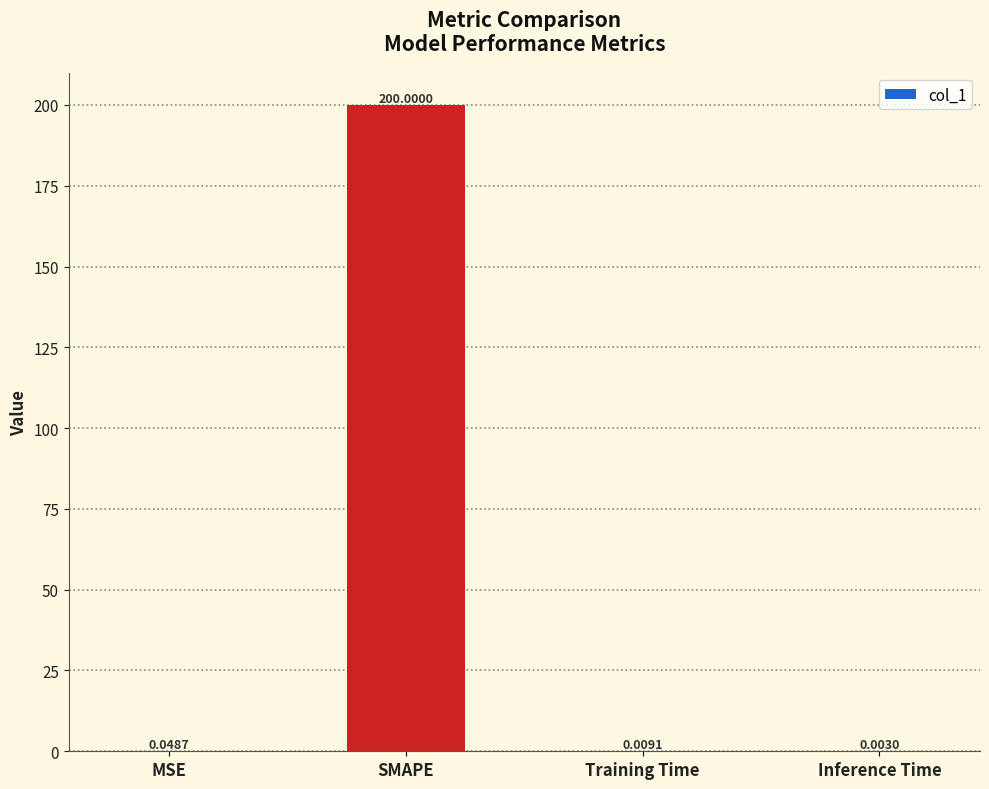

What is the change in value from SMAPE to Inference Time?

-200.0